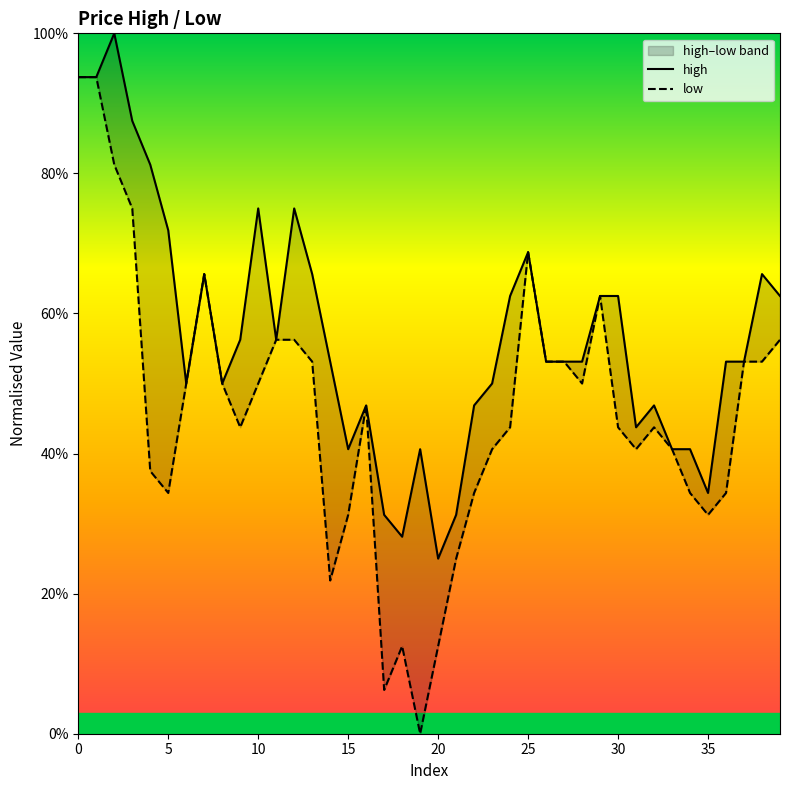

What is the difference between the maximum and second lowest values in the low series?

87.5